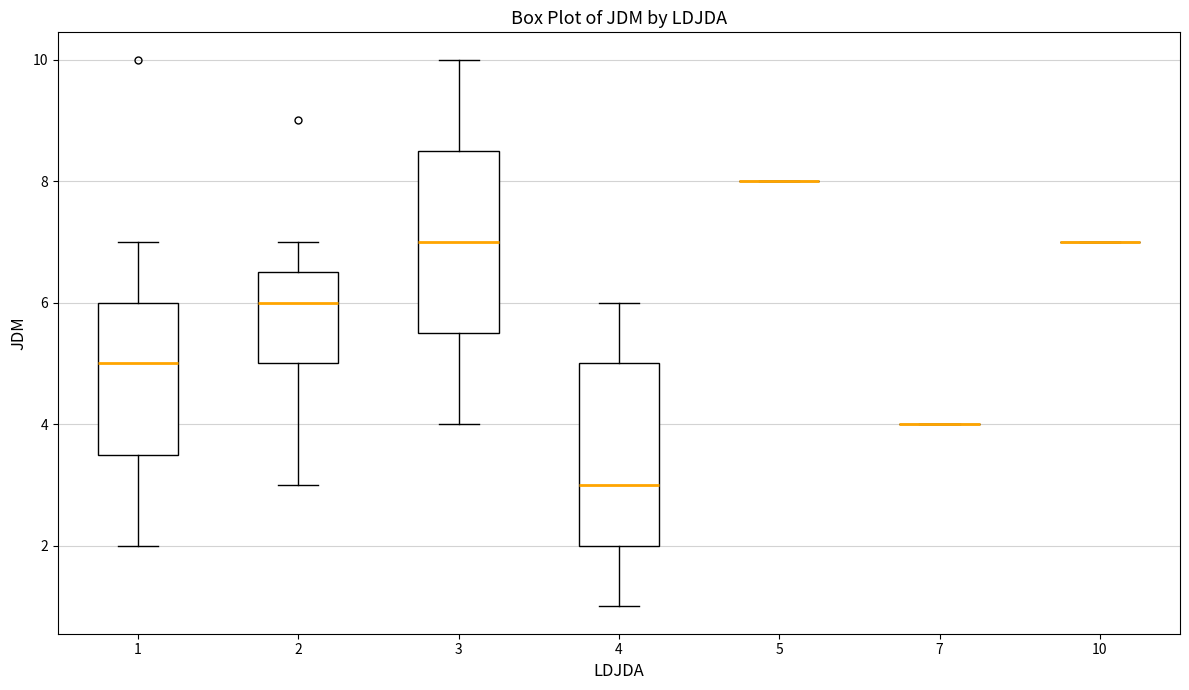

Reading left to right, read every box against the y-axis: the position of its median line, the range the box covers, and the ends of its whiskers. The values are not printed on the chart, so give them approximately, as read against the axis.

1: median 5.0, box 3.6 to 6.0, whiskers 2.0 to 7.0
2: median 6.0, box 5.0 to 6.6, whiskers 3.0 to 7.0
3: median 7.0, box 5.6 to 8.6, whiskers 4.0 to 10.0
4: median 3.0, box 2.0 to 5.0, whiskers 1.0 to 6.0
5: box collapsed to a line at 8.0, whiskers 8.0 to 8.0
7: box collapsed to a line at 4.0, whiskers 4.0 to 4.0
10: box collapsed to a line at 7.0, whiskers 7.0 to 7.0